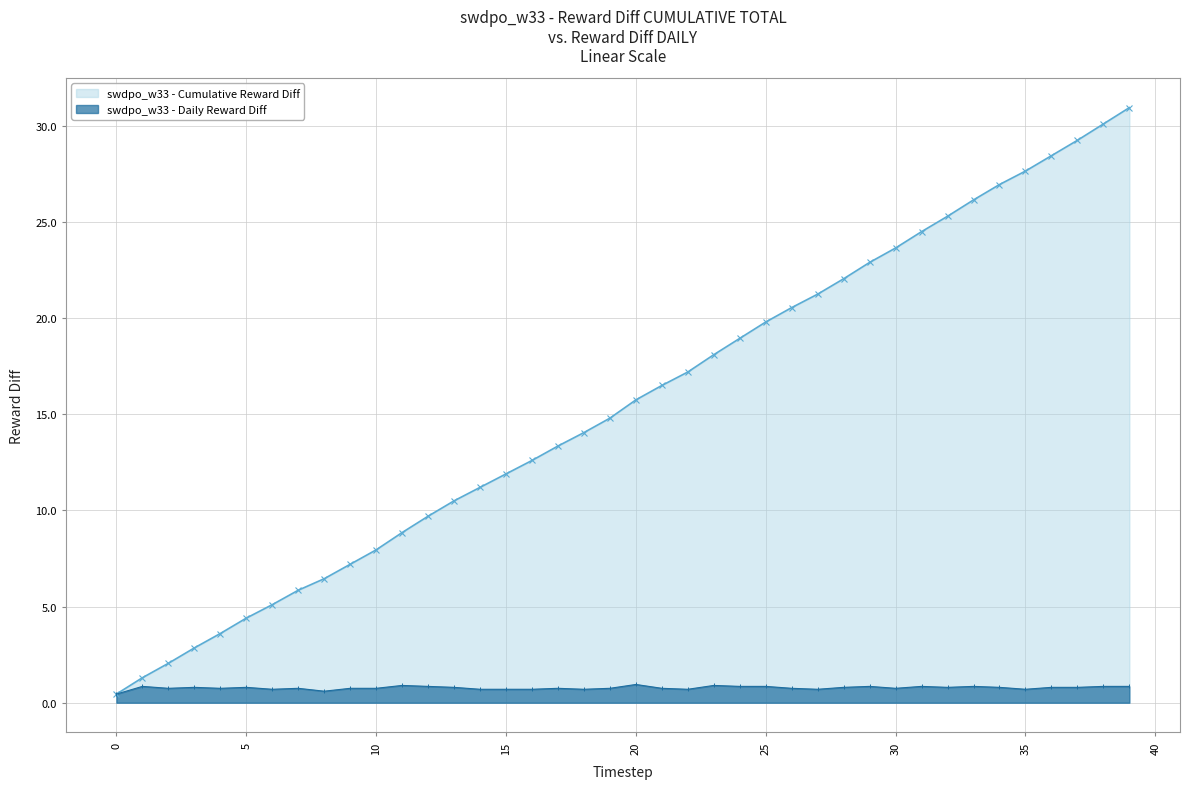

Rank the series by their average value, from highest to lowest.

swdpo_w33 - Cumulative Reward Diff, swdpo_w33 - Daily Reward Diff